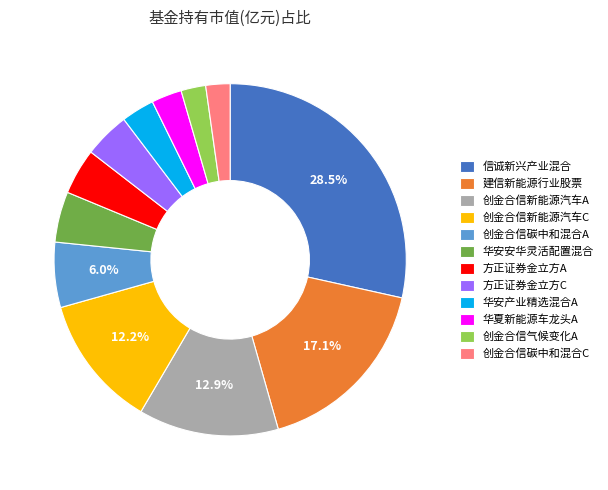

Is it true that 创金合信碳中和混合A is 1% of the pie?

False